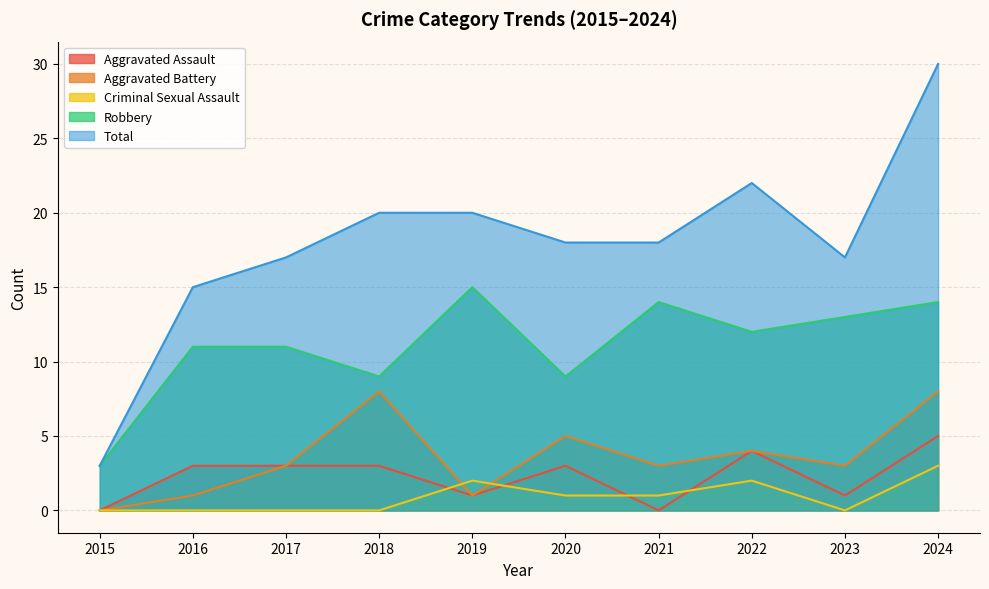

Where do Aggravated Assault and Criminal Sexual Assault first cross each other?

2018 and 2019